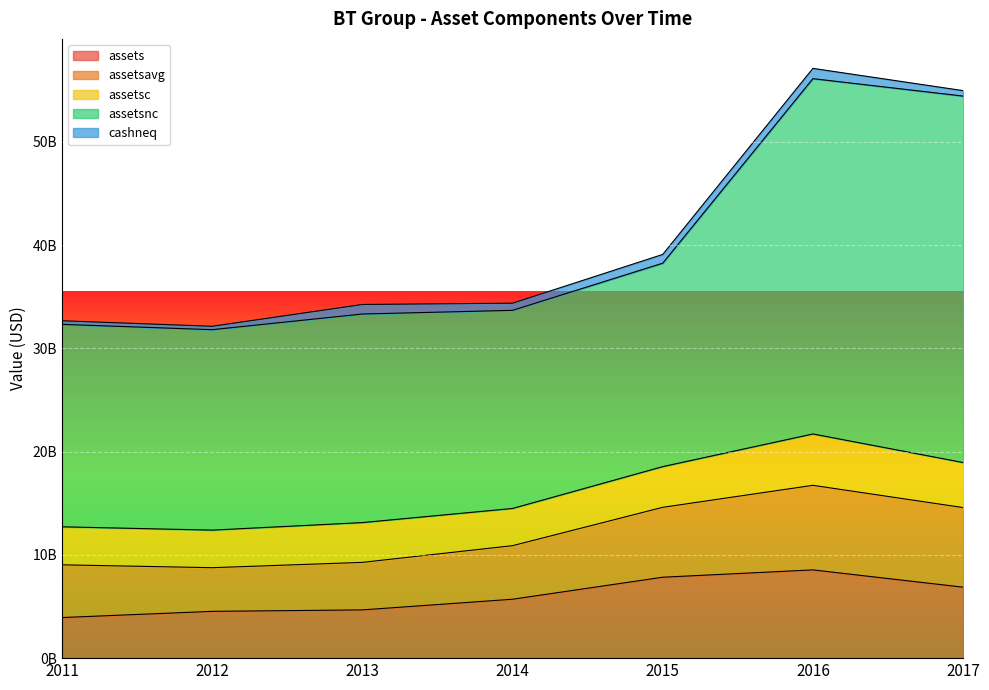

At how many categories does at least one series exceed 2873237938?

7